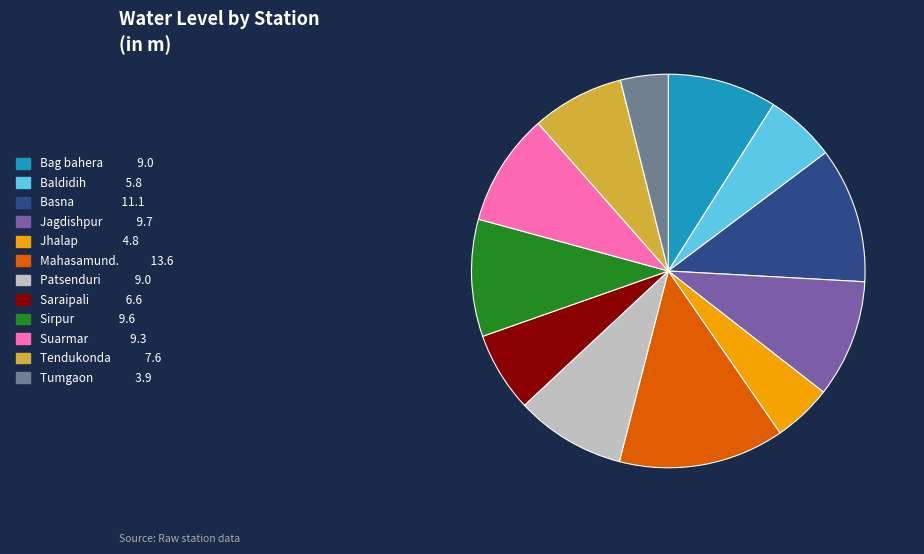

Which category has the biggest portion of the pie?

Mahasamund.